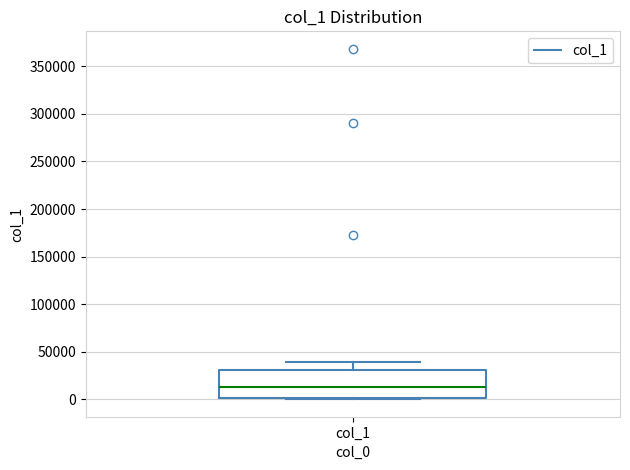

Read this box plot against the y-axis: the position of the median line, the range covered by the box, and the ends of both whiskers. The values are not printed on the chart, so give them approximately, as read against the axis.

median 15000, box 0 to 30000, whiskers 0 (just below the box's lower edge) to 40000